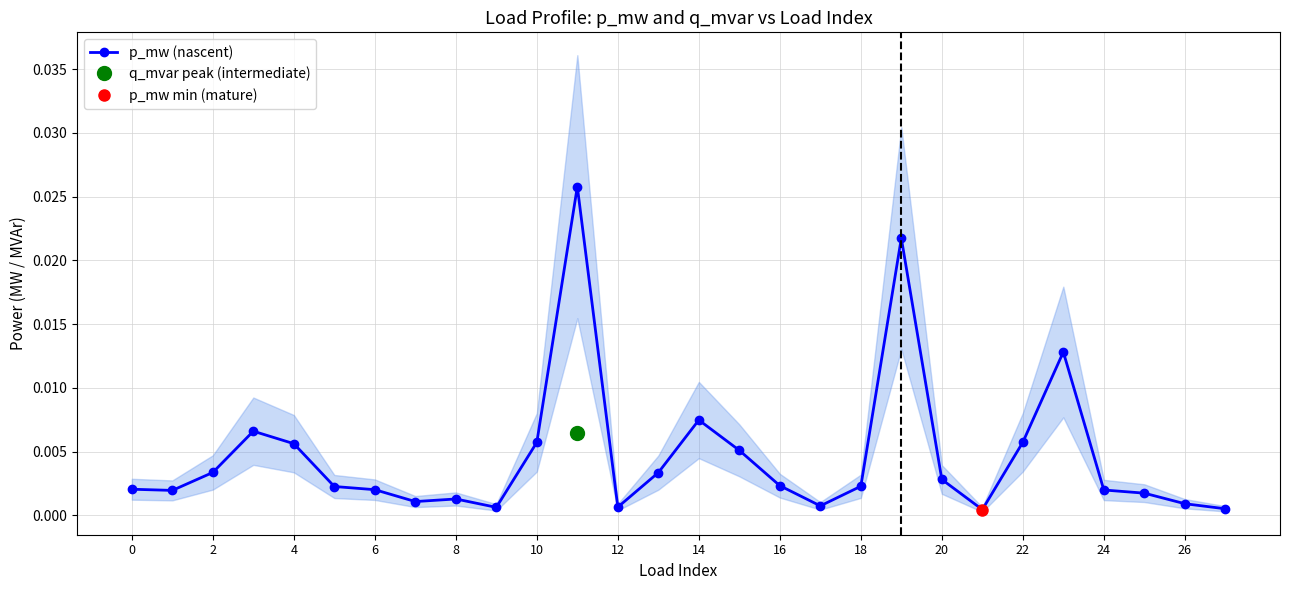

True or false: p_mw (nascent) has more than 0 interior local peaks.

True